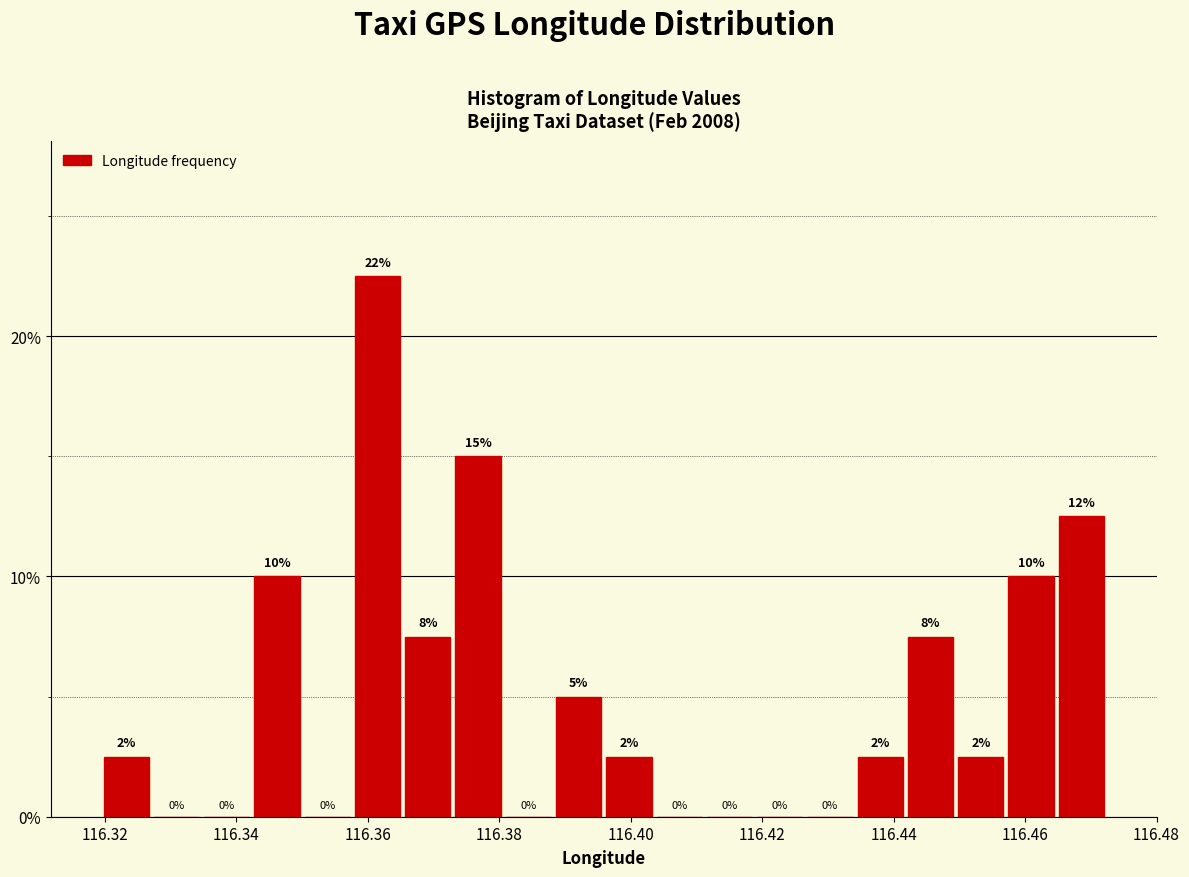

Around what value on the x-axis is the tallest bar? Give the approximate position of its centre, as read against the axis.

116.362